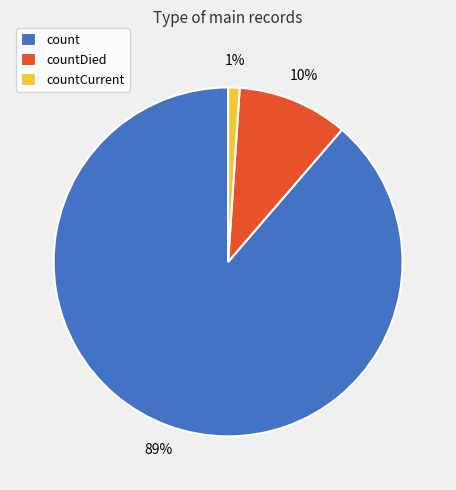

Combined, do countDied and count account for over 50%?

Yes